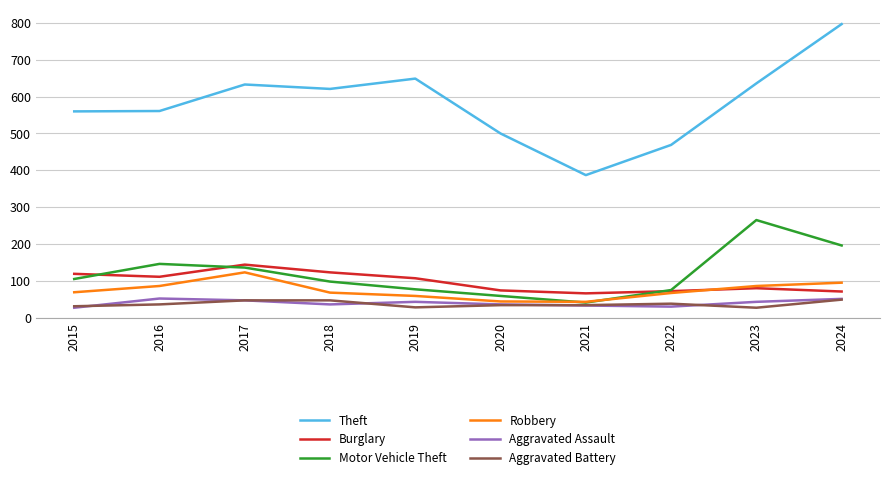

Count the number of data series in this chart.

6